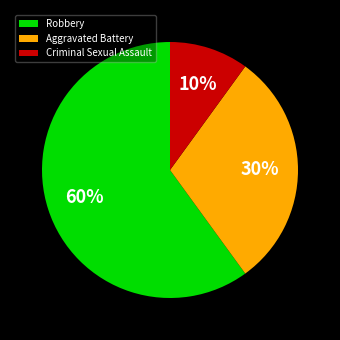

To the nearest percent, what is the difference between the largest and smallest slice percentages?

50%